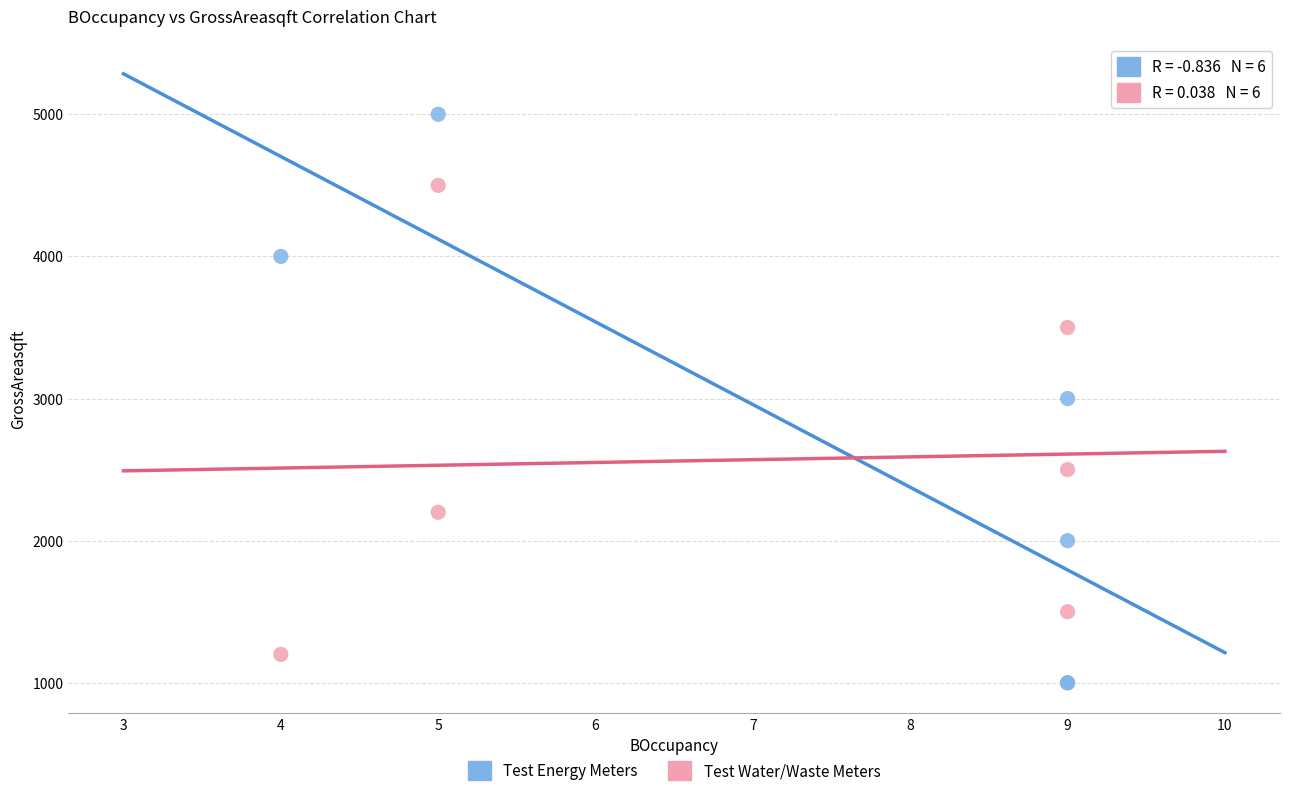

Which series has the largest Y range (max minus min)?

Test Energy Meters